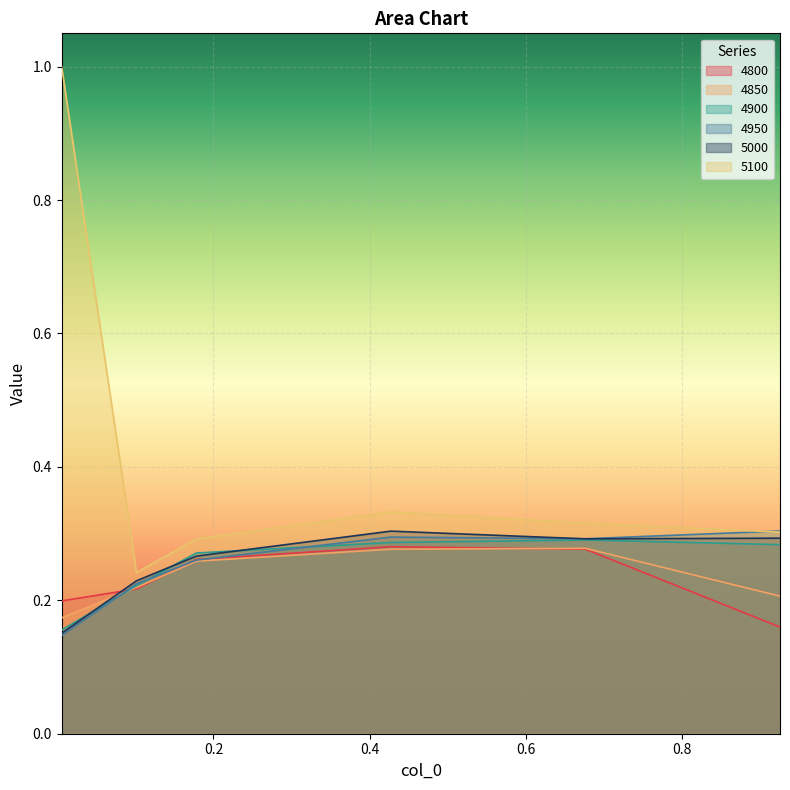

How many intersections are there between 4950 and 4800?

3